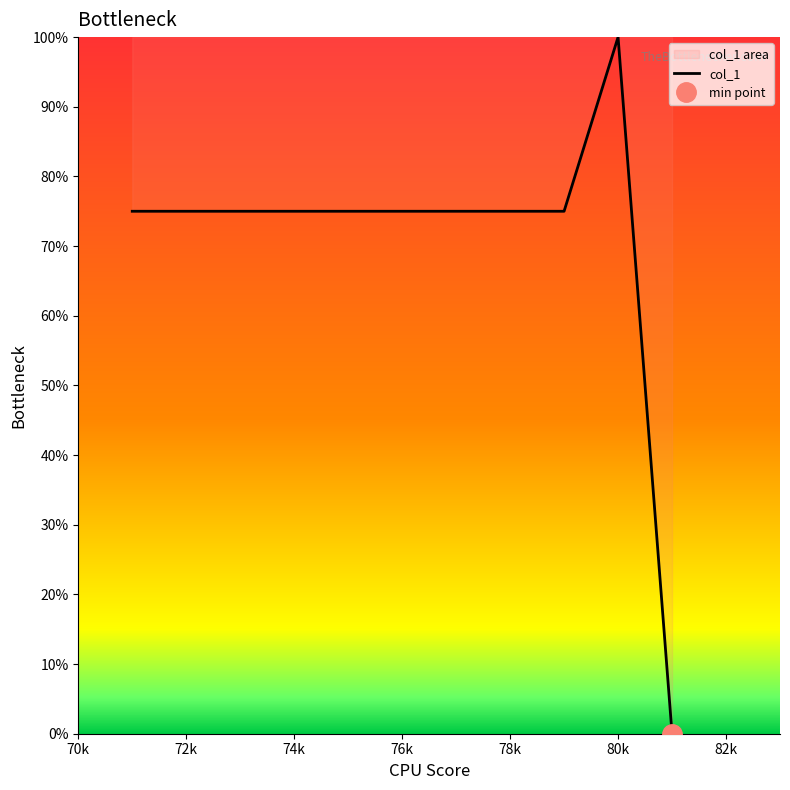

How many data points are less than 75?

1